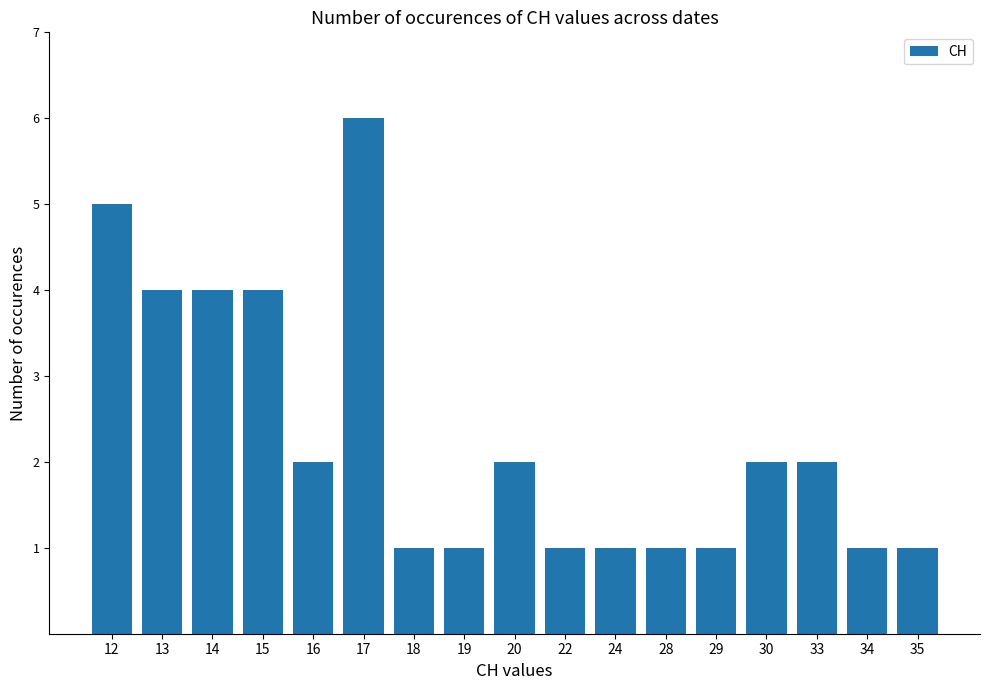

What is the approximate value at 33?

2